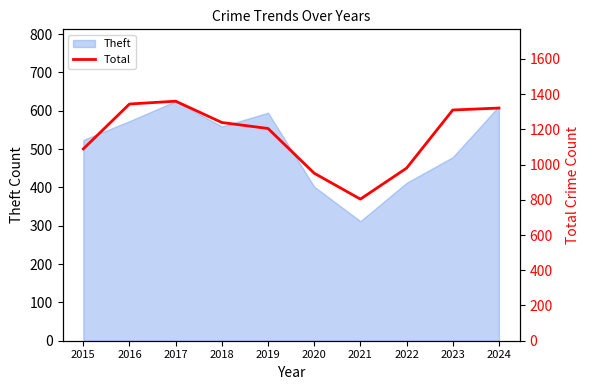

Where does the data first go above 1239?

2016